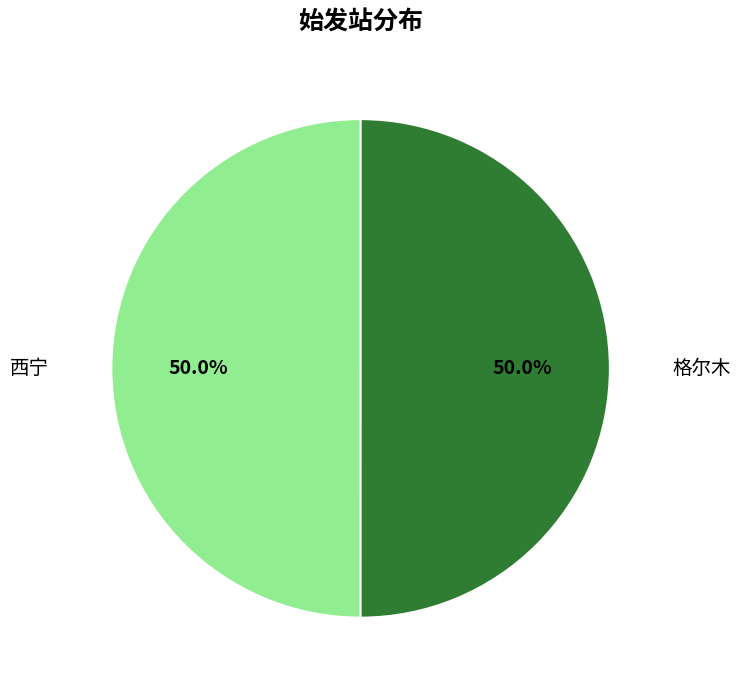

How many segments does this pie chart have?

2